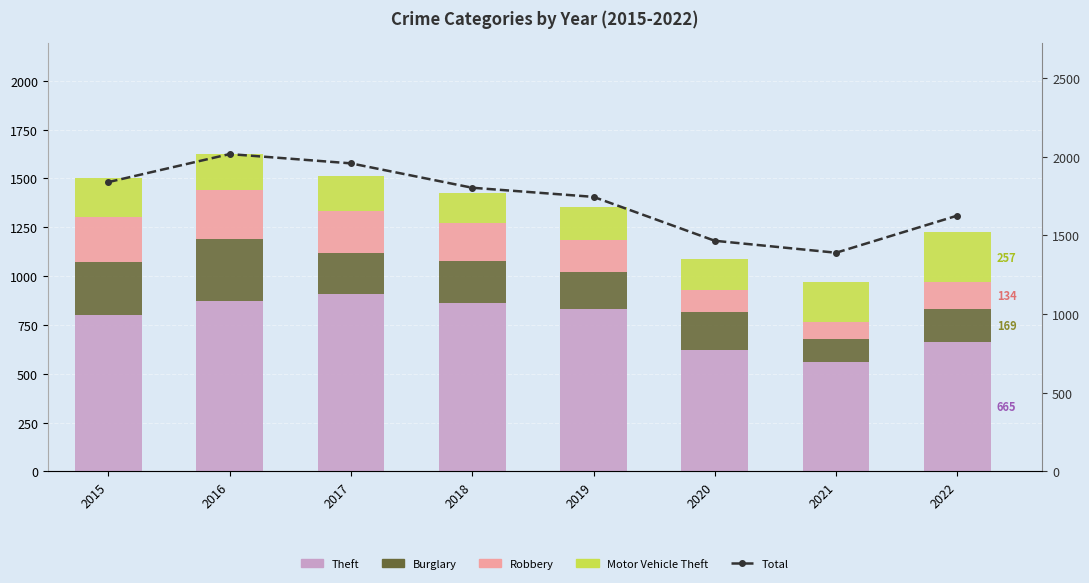

Is the value of Motor Vehicle Theft at 2019 greater than the value of Theft at 2019?

No